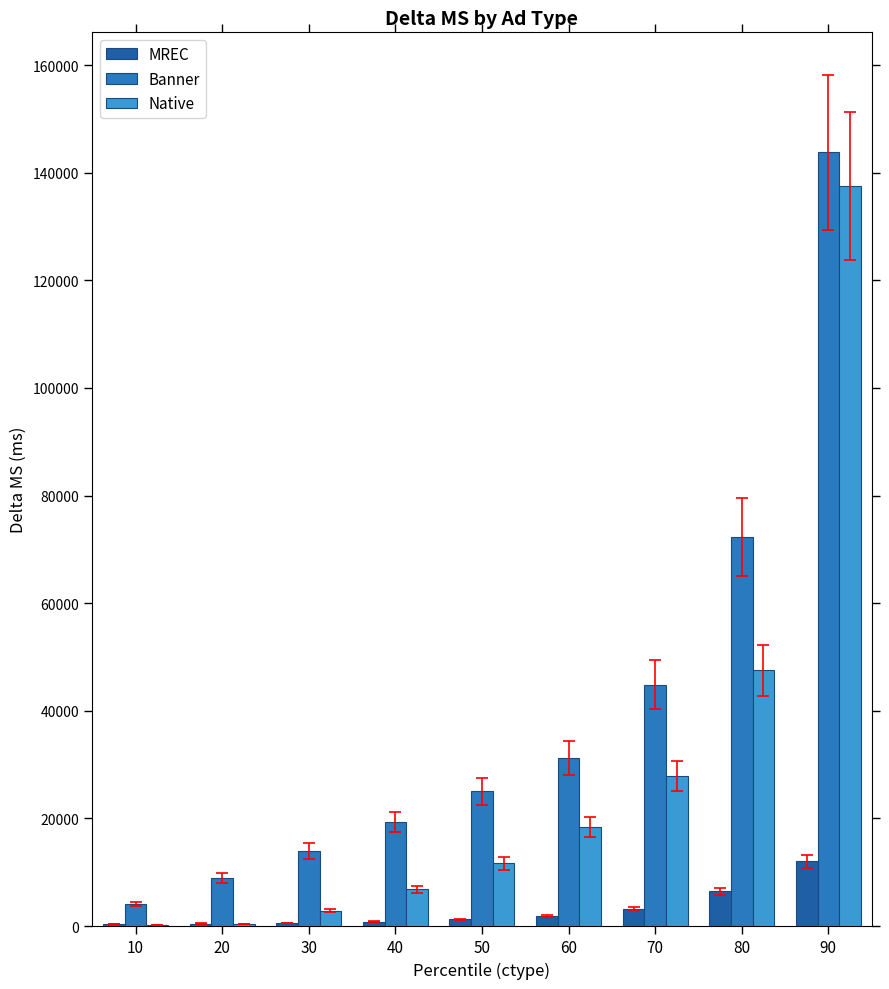

At which category is the sum across all series the highest?

90